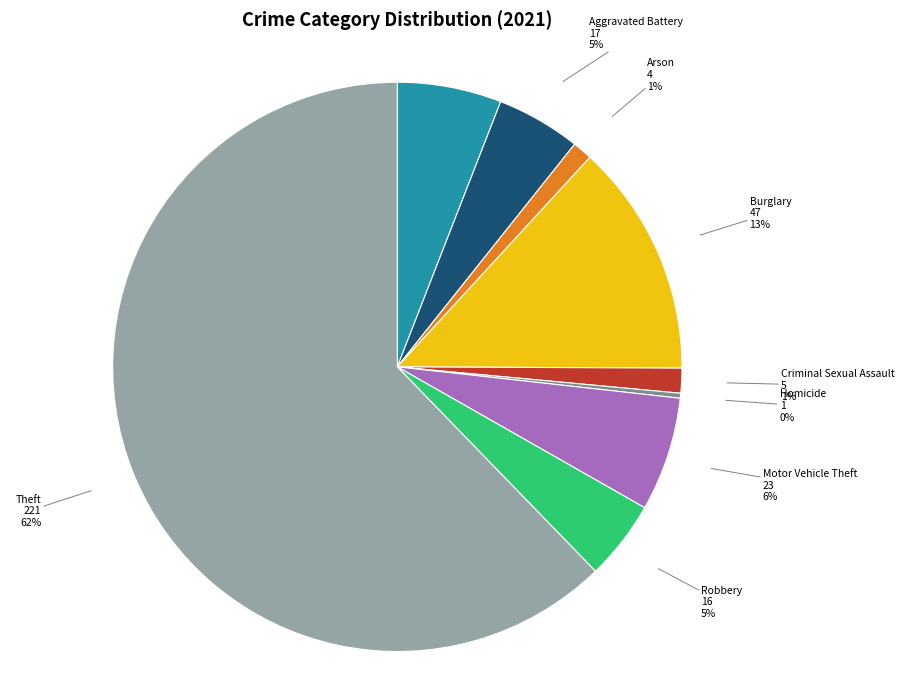

Is there any slice that represents more than half of the pie?

Yes